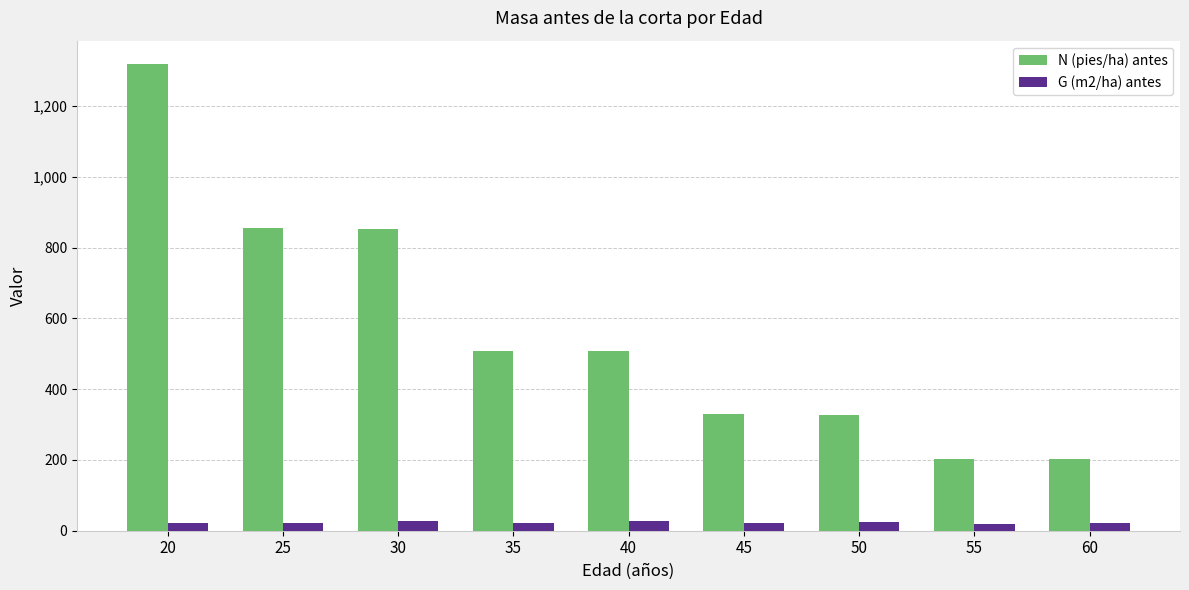

Between 20 and 50, which series saw the biggest shift?

N (pies/ha) antes